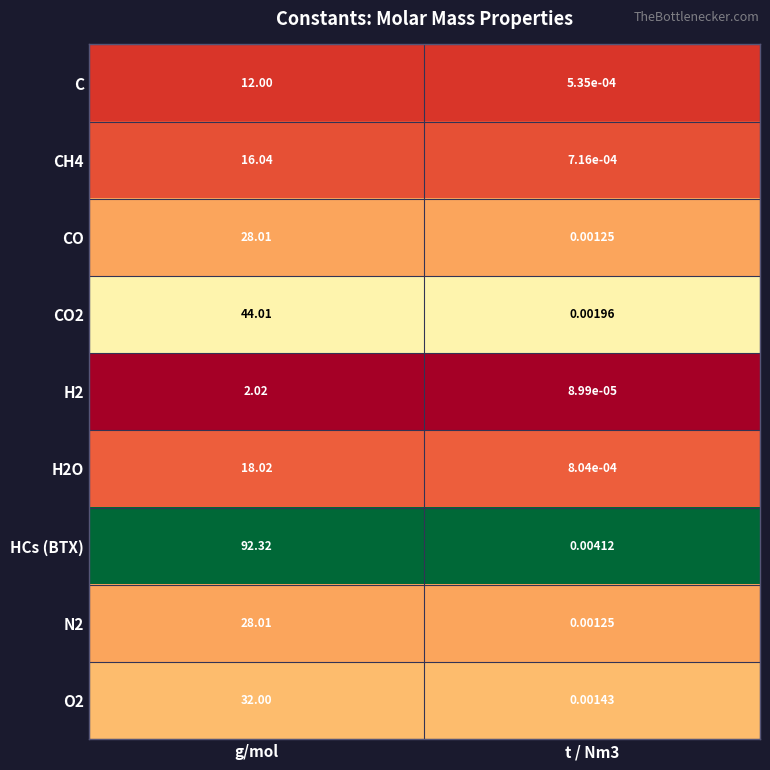

At which label does H2 first exceed 2?

g/mol